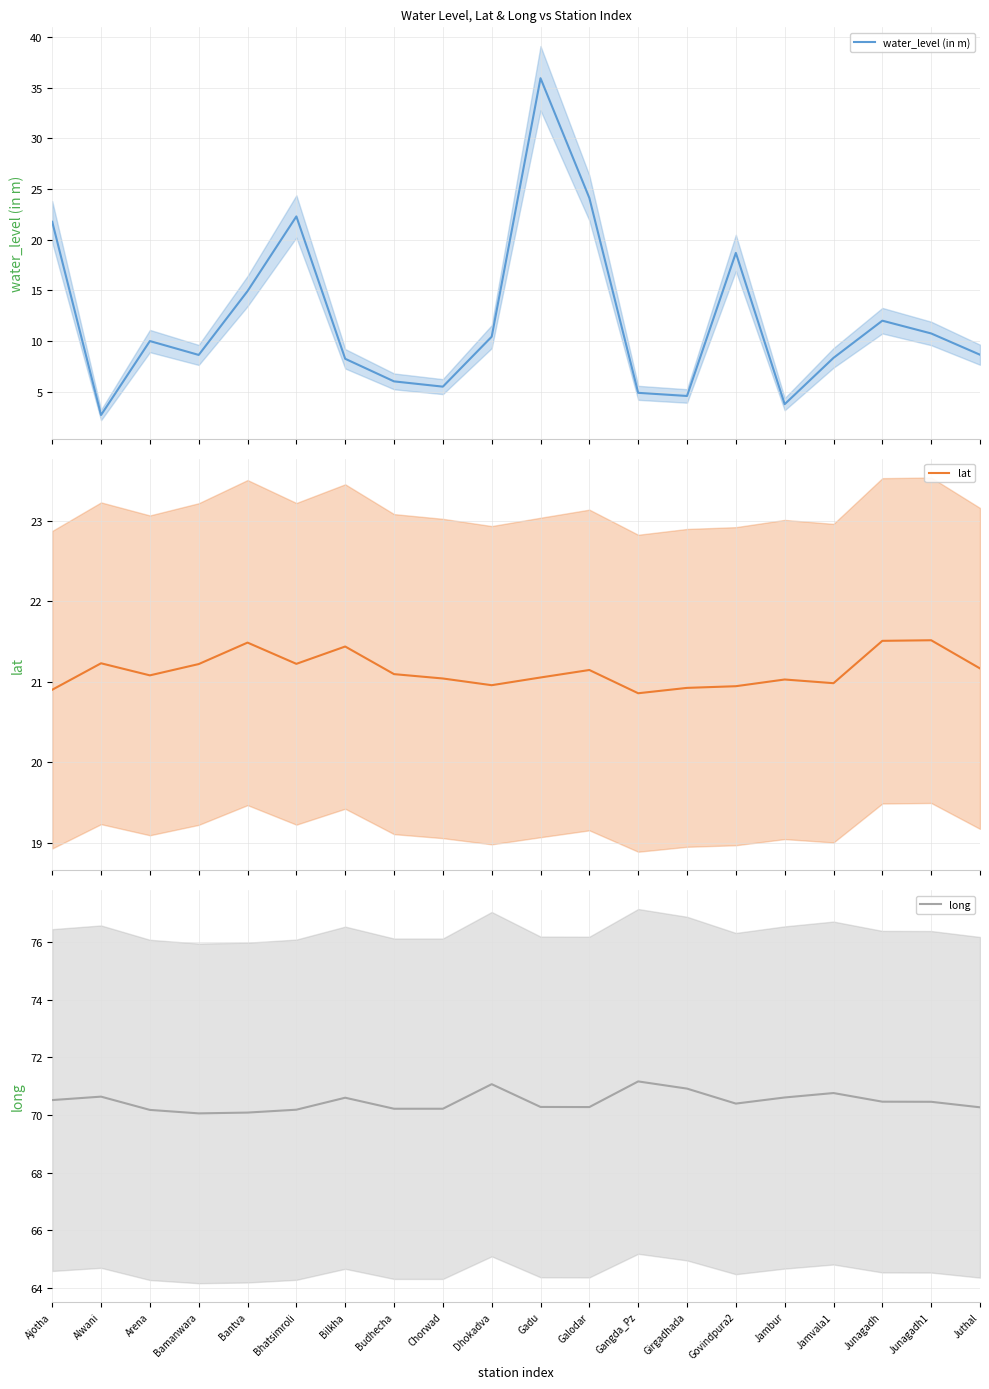

At which category is the sum across all series the highest?

Gadu